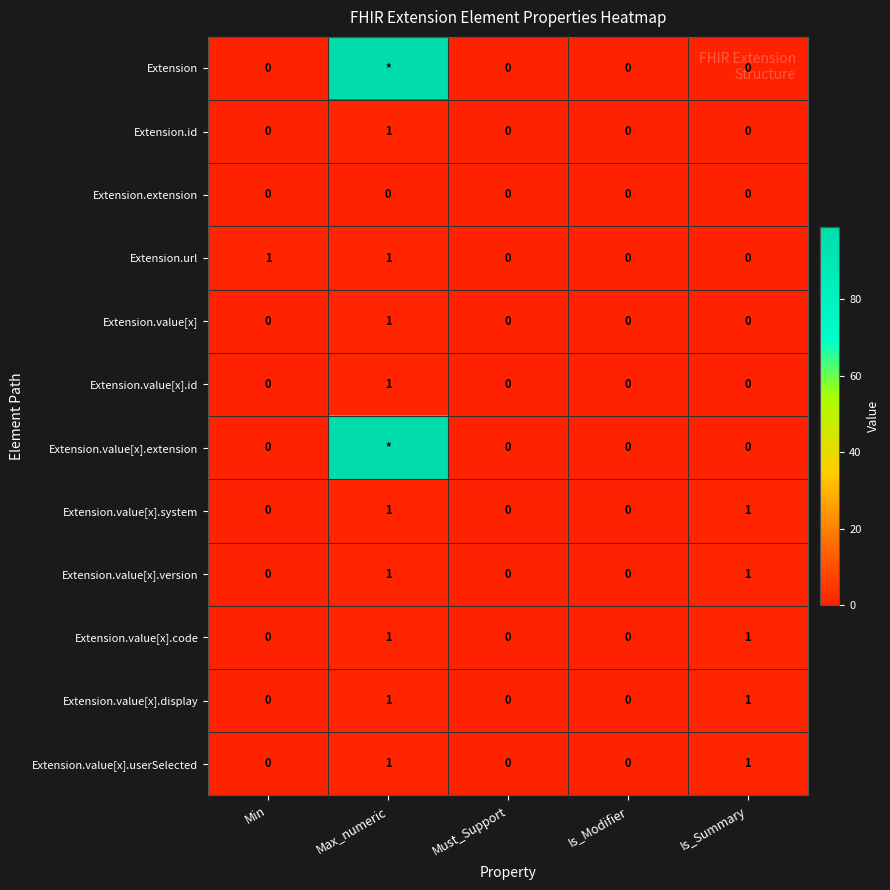

Is the value of Extension.id at Max_numeric greater than the value of Extension.value[x].system at Min?

Yes